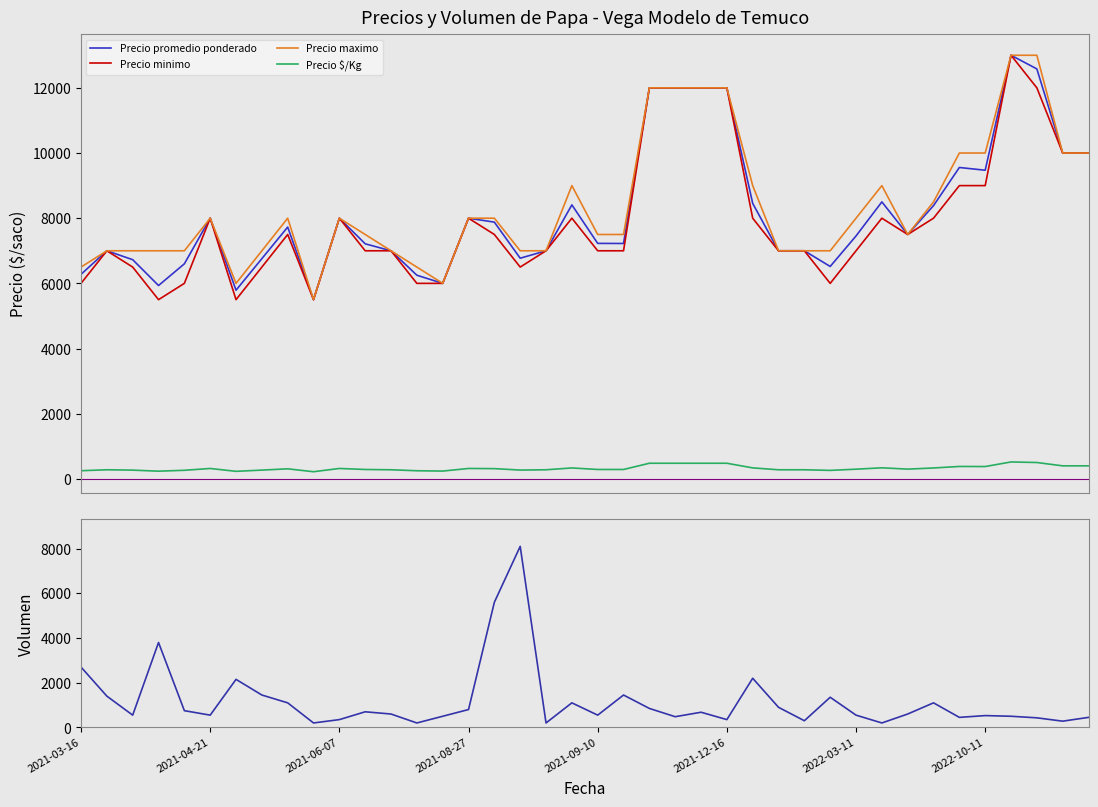

What is the total value across all series at 24?

37160